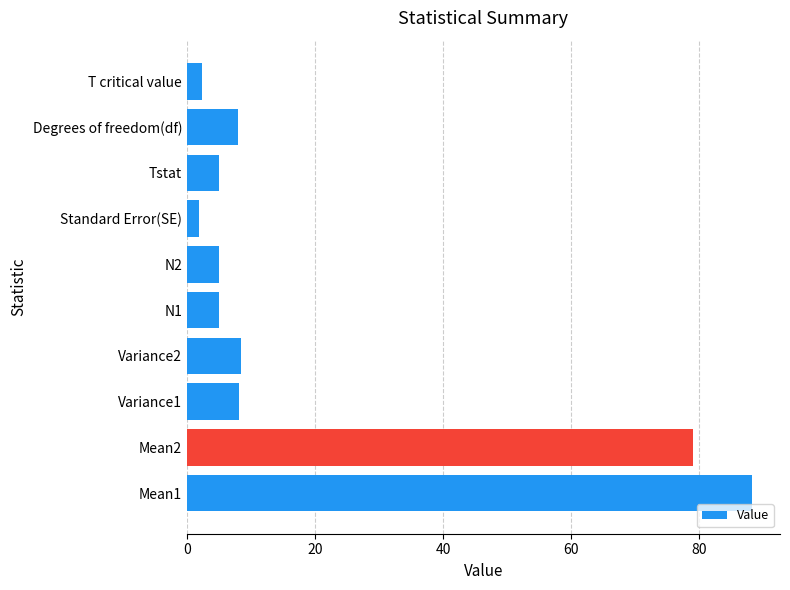

What is the maximum value shown in the chart?

88.2